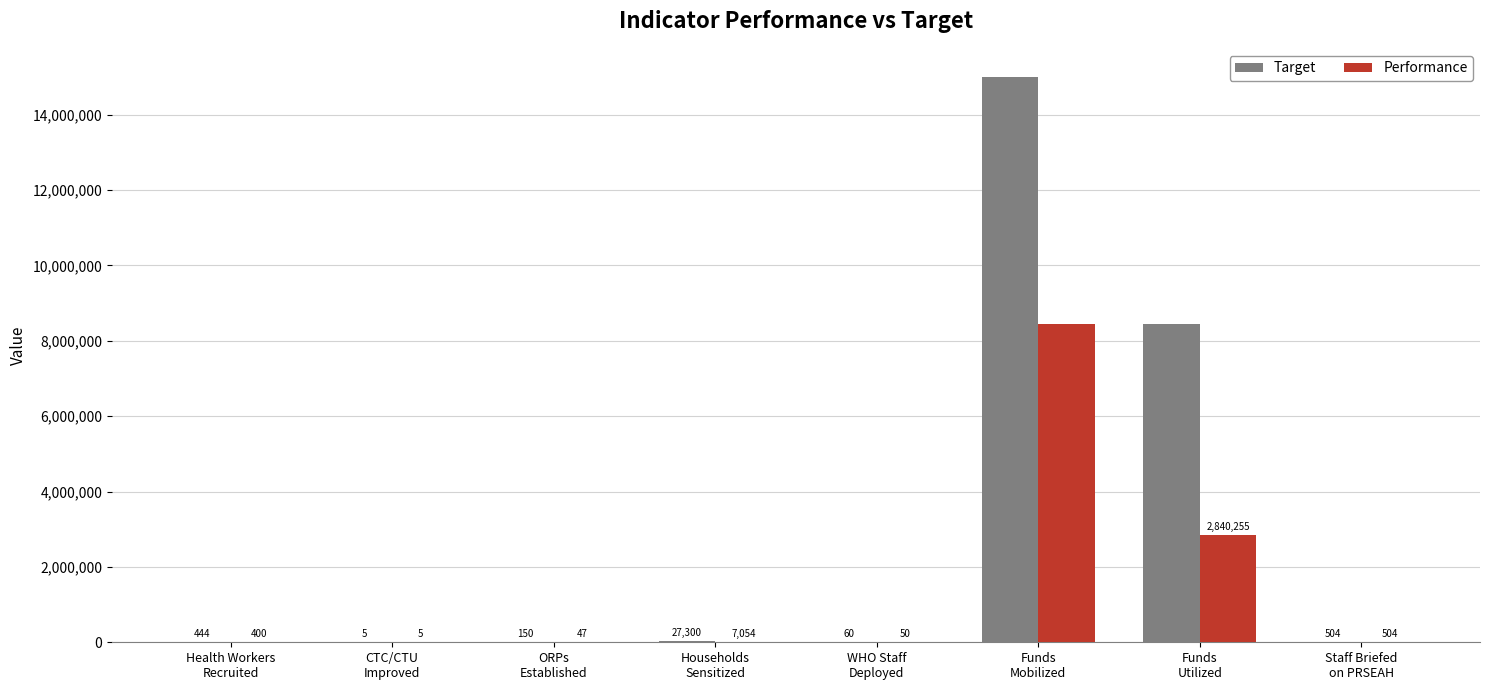

At which label does Target first exceed 504?

Households
Sensitized